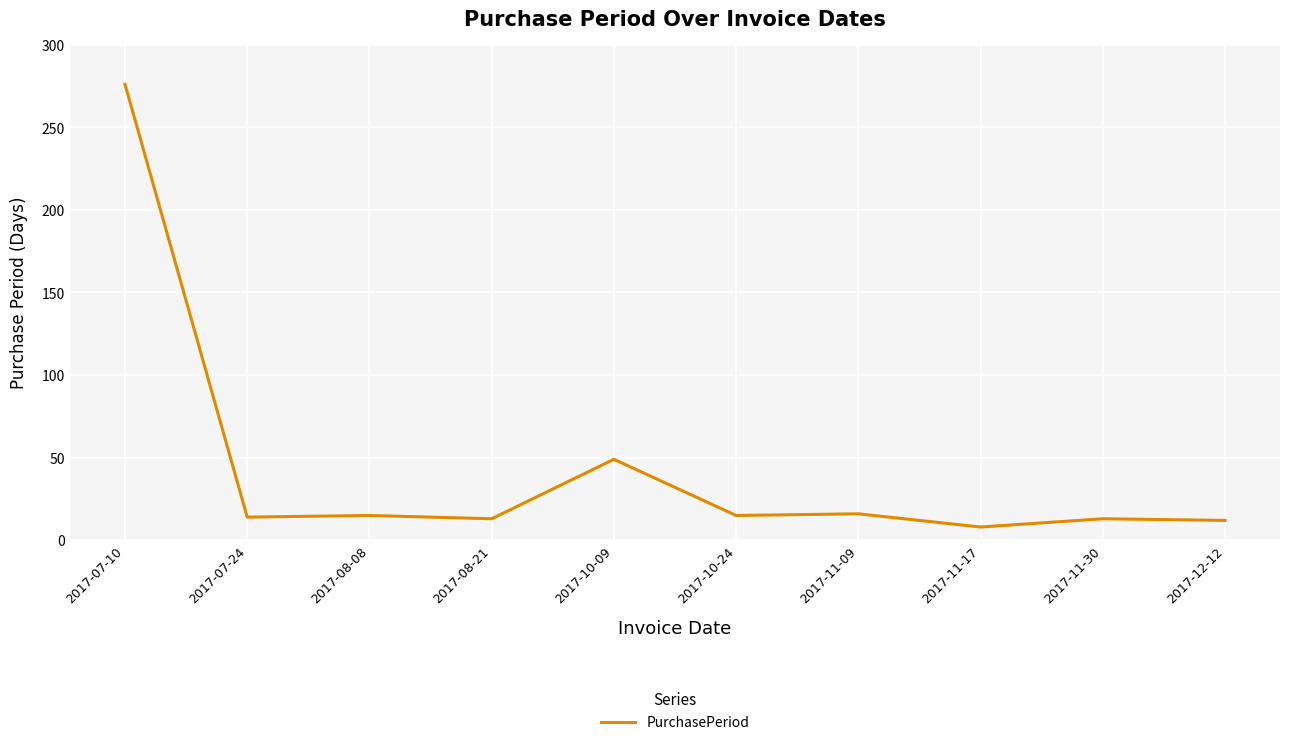

What is the minimum value shown in the chart?

8